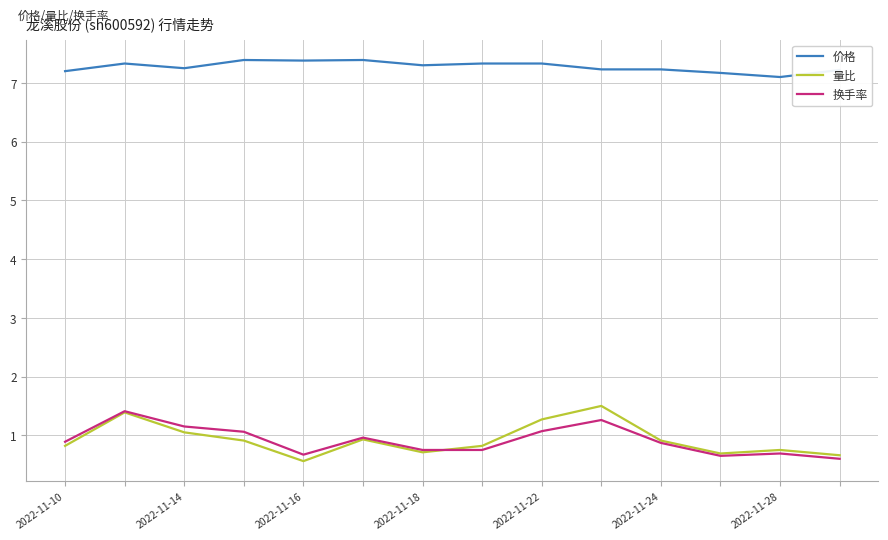

True or false: 换手率 and 价格 intersect in this chart.

False